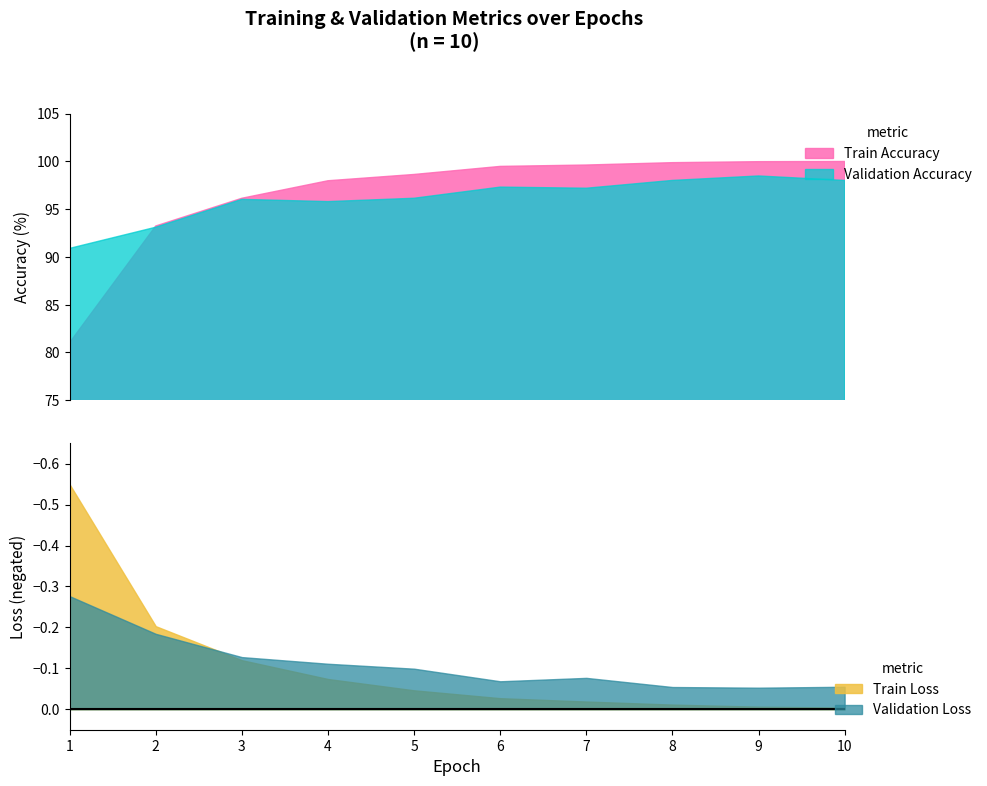

Is the value of Validation Accuracy at 5 greater than the value of Train Accuracy at 10?

No